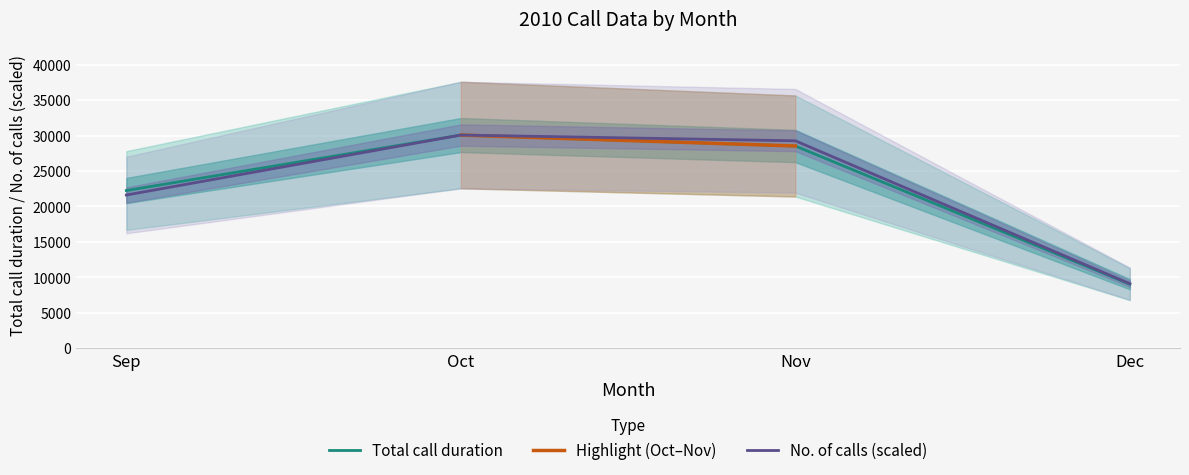

Between Oct and Sep, which is larger?

Oct